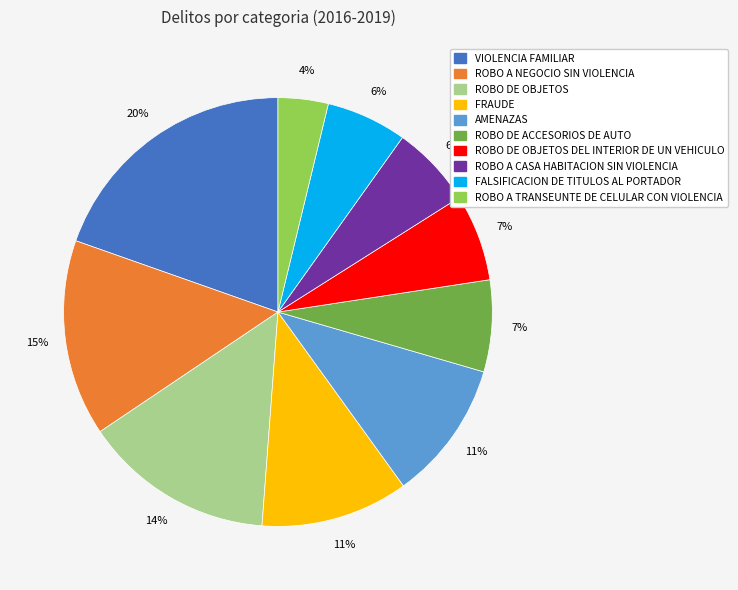

To the nearest percent, what is the difference between the largest and smallest slice percentages?

16%